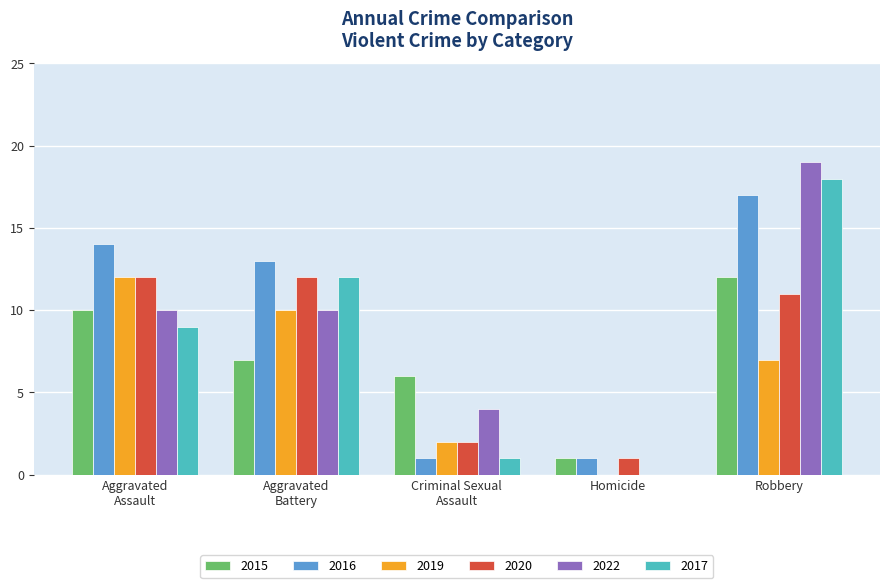

At which label is 2020 closest to 6?

Criminal Sexual
Assault